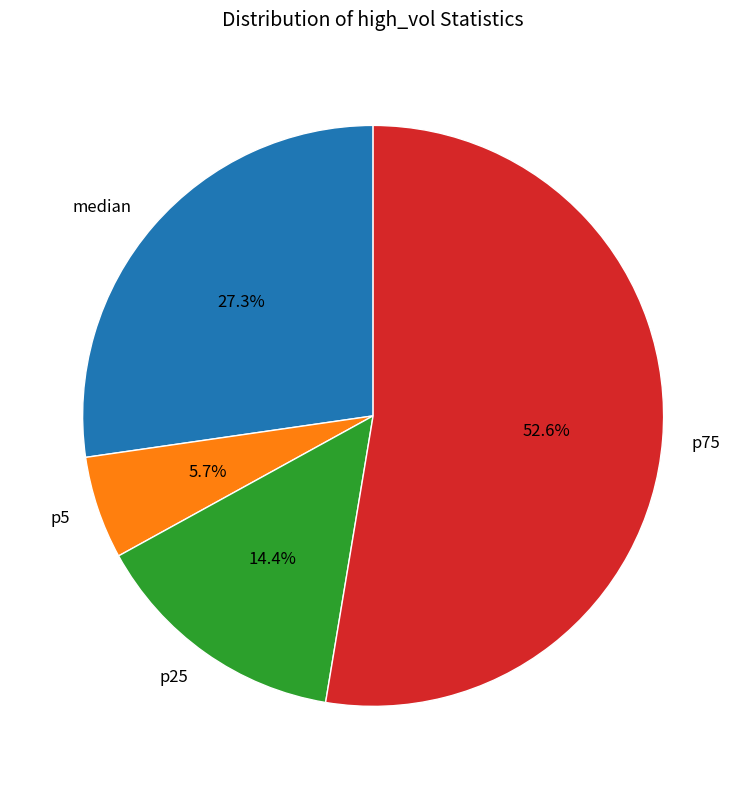

To the nearest percent, what is the difference between the largest and smallest slice percentages?

47%